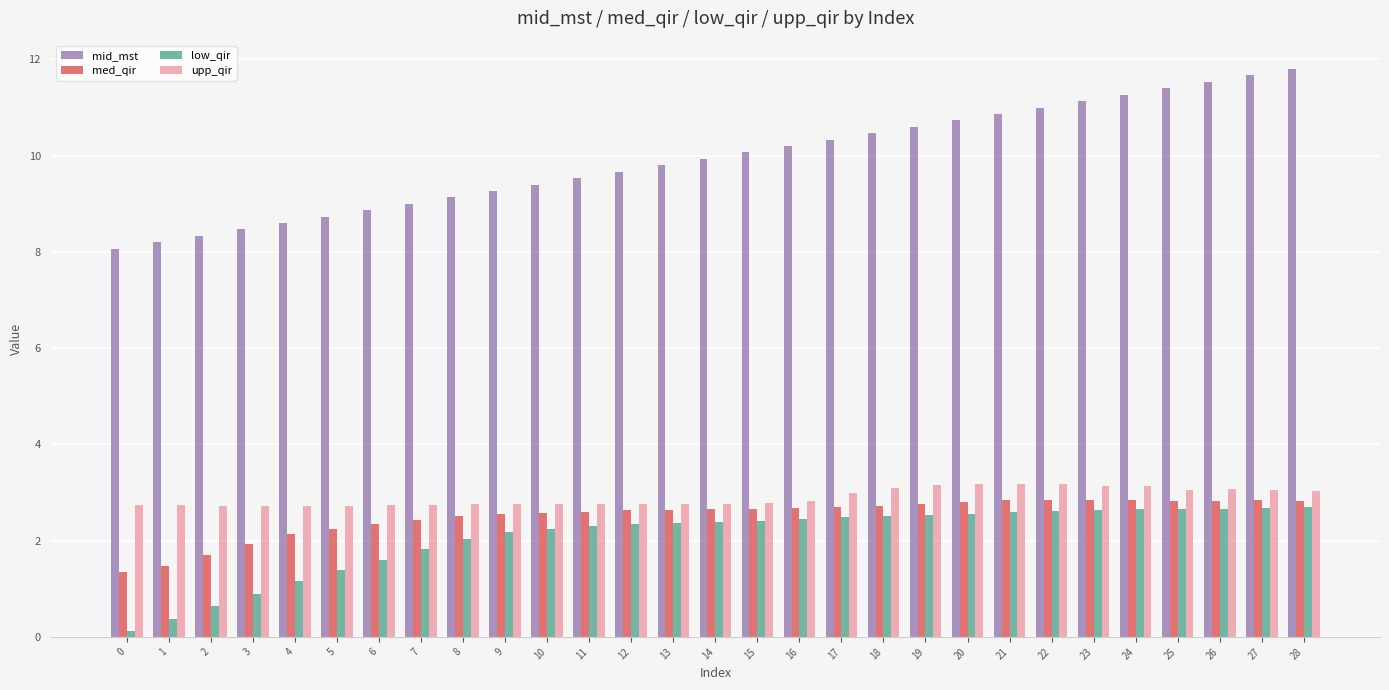

What is the approximate value of med_qir at 25?

2.8